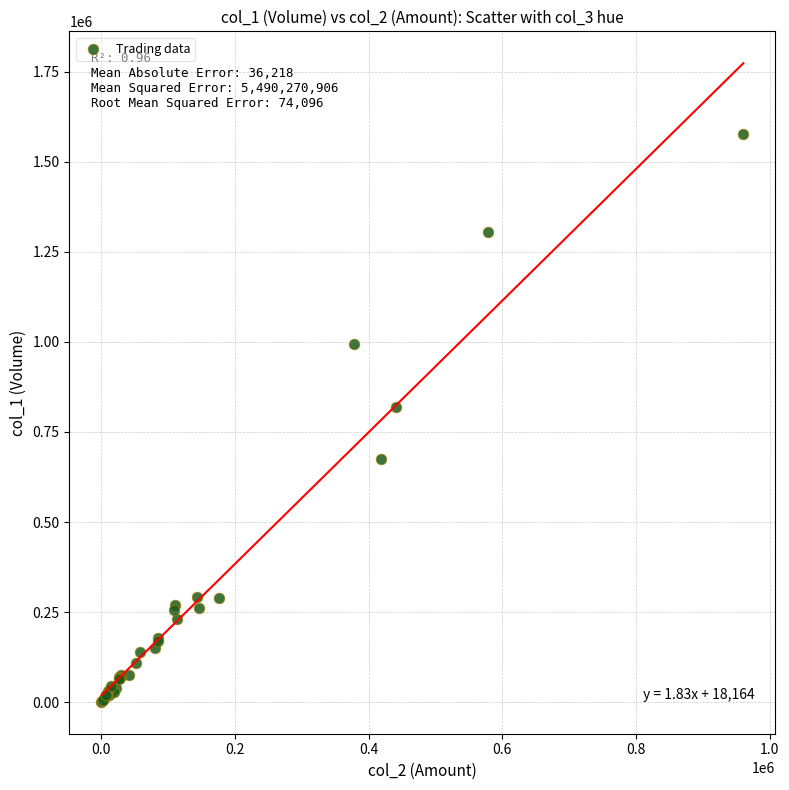

What Y value in the scatter plot is closest to 788500?

820000